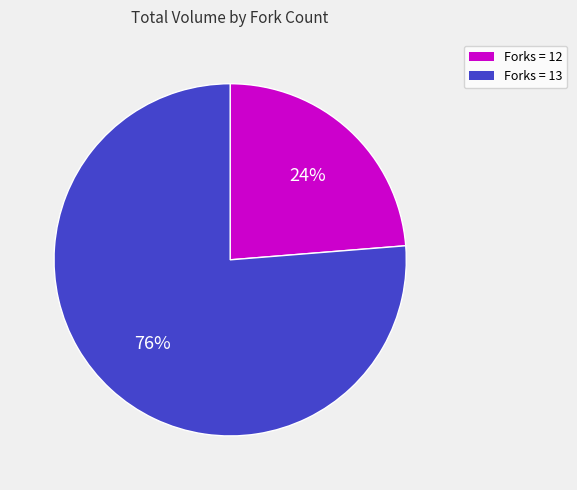

How many segments does this pie chart have?

2